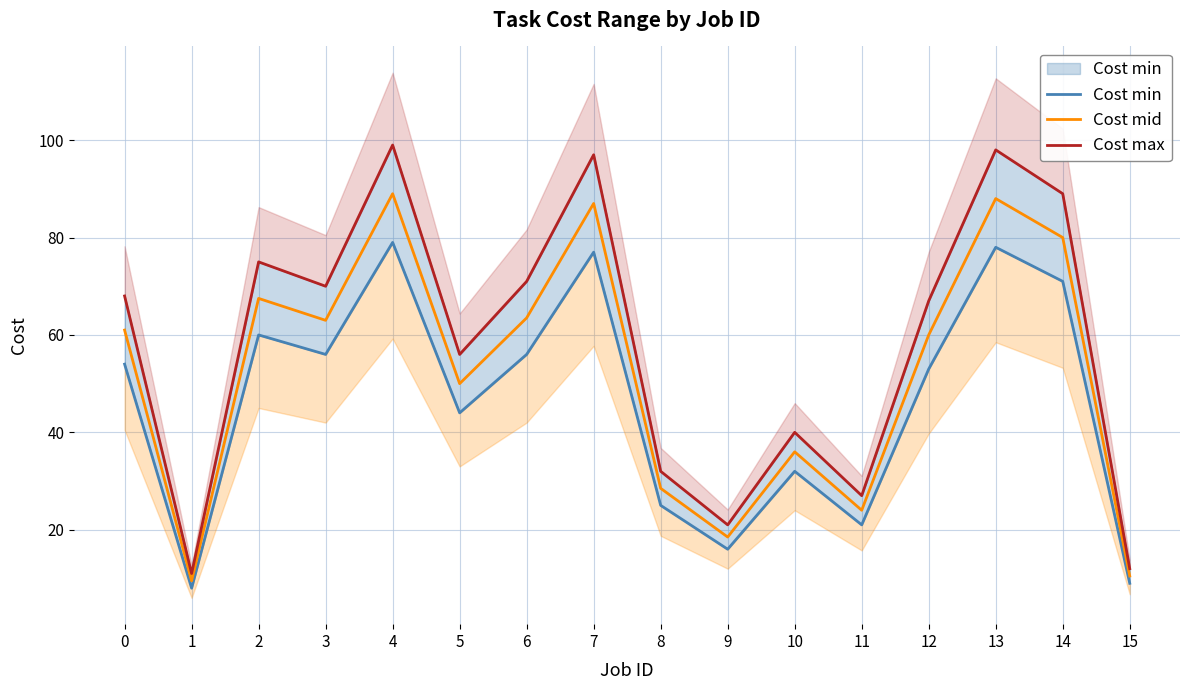

At which label does Cost mid reach its minimum?

1